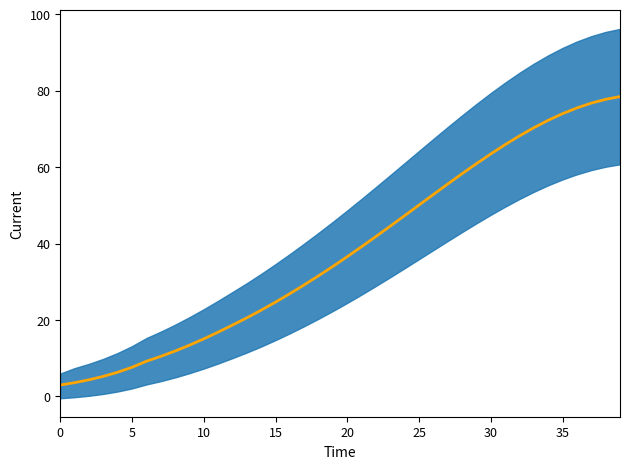

How many data points are less than 36?

20